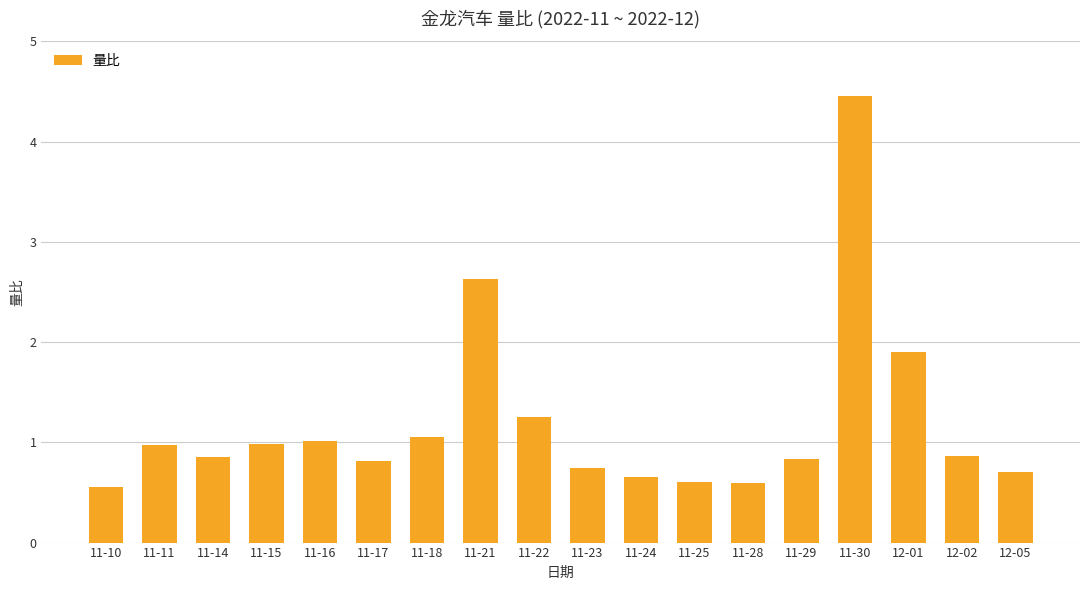

What is the sum of the values at 11-29 and 11-15?

1.8